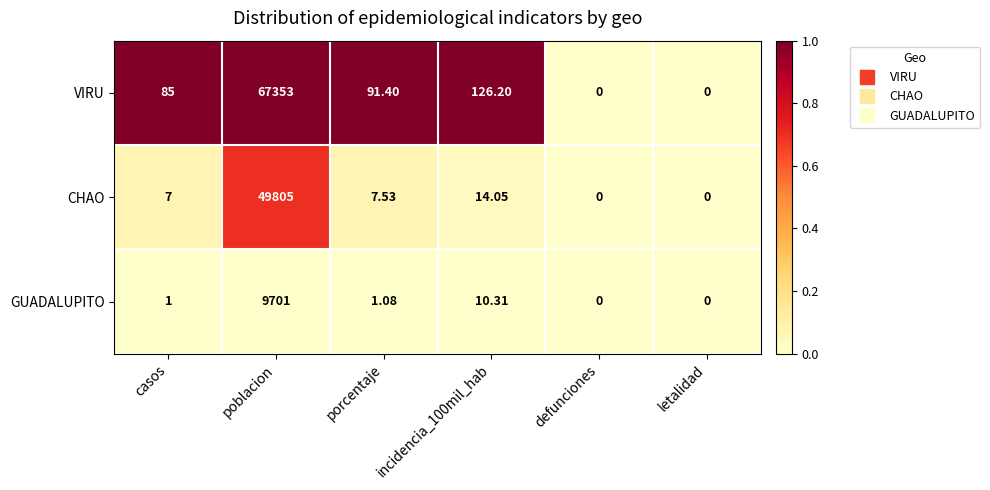

At which category is the sum across all series the highest?

poblacion